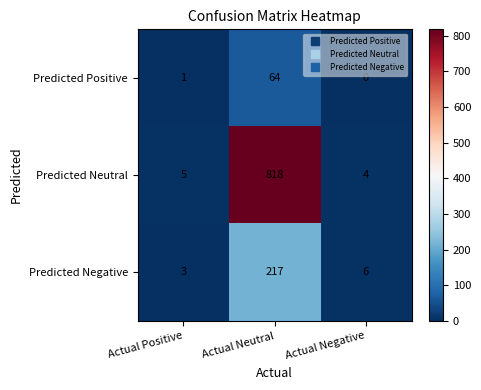

Which series changed the most between Actual Positive and Actual Negative?

Predicted Negative